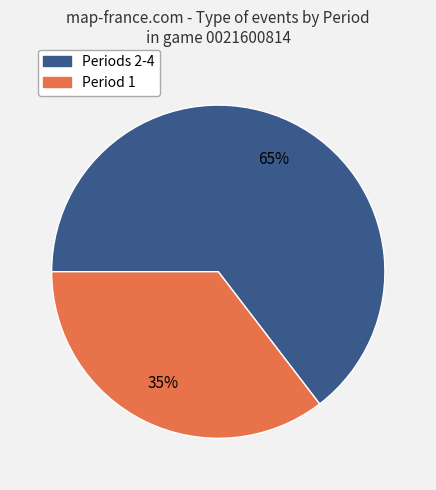

To the nearest percent, what is the average slice percentage?

50%